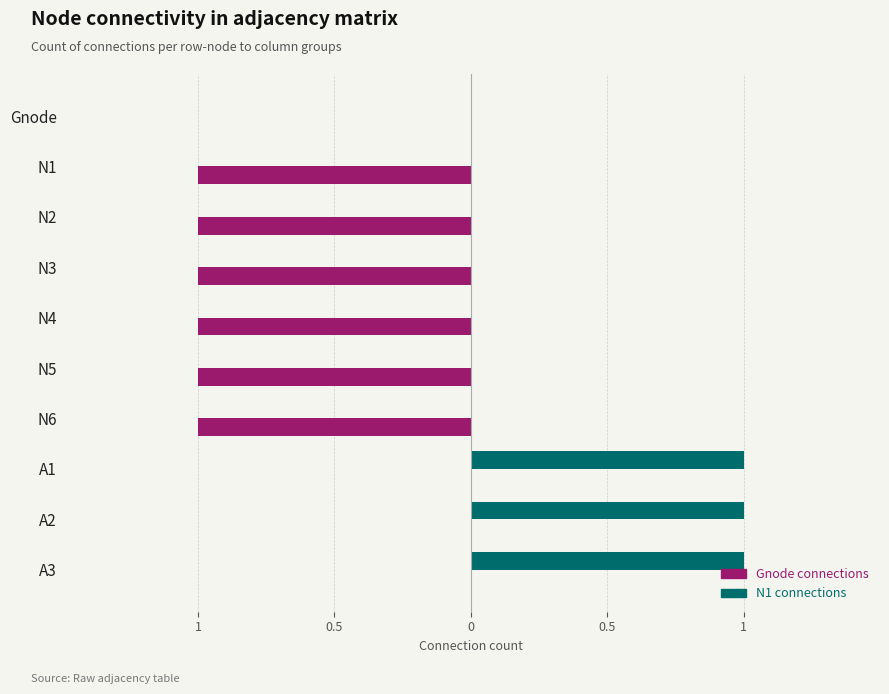

Does the chart contain any negative values?

Yes